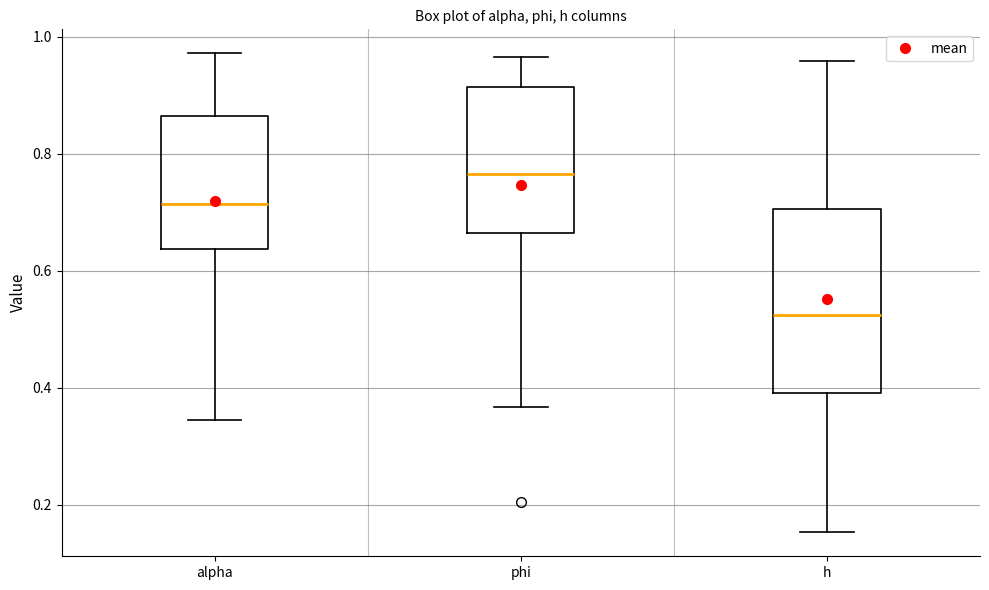

Reading left to right, transcribe this box plot: for each box, give where its median line is, the range the box spans, and where its two whiskers end, as read against the y-axis. The values are not printed on the chart, so give them approximately, as read against the axis.

alpha: median 0.72, box 0.64 to 0.86, whiskers 0.34 to 0.98
phi: median 0.76, box 0.66 to 0.92, whiskers 0.36 to 0.96
h: median 0.52, box 0.40 to 0.70, whiskers 0.16 to 0.96